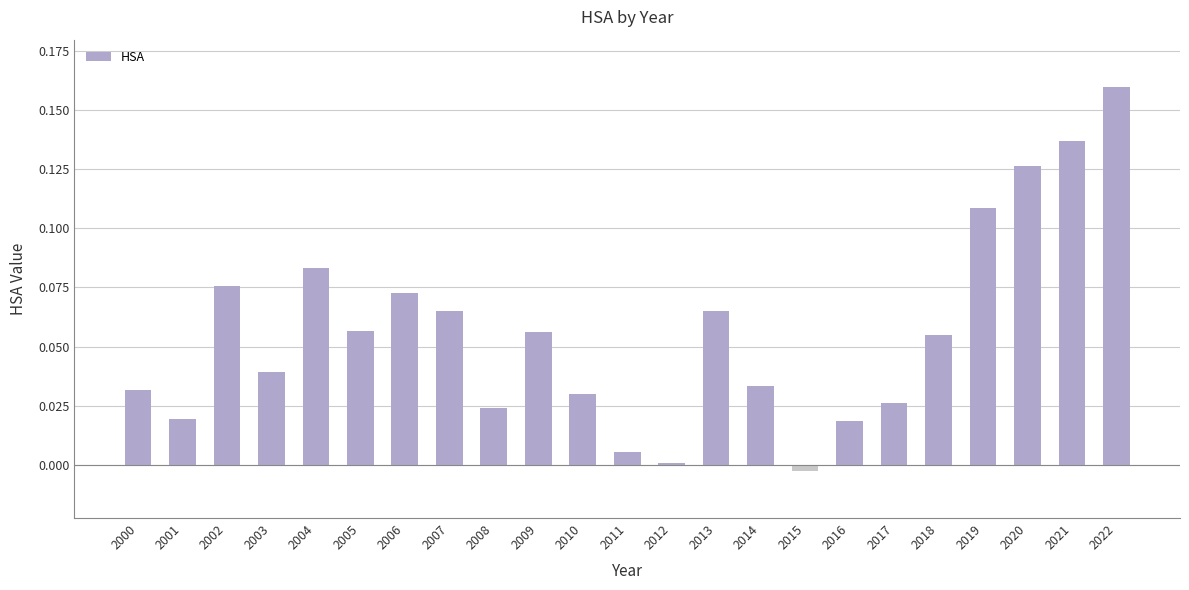

How many categories are shown in the chart?

23